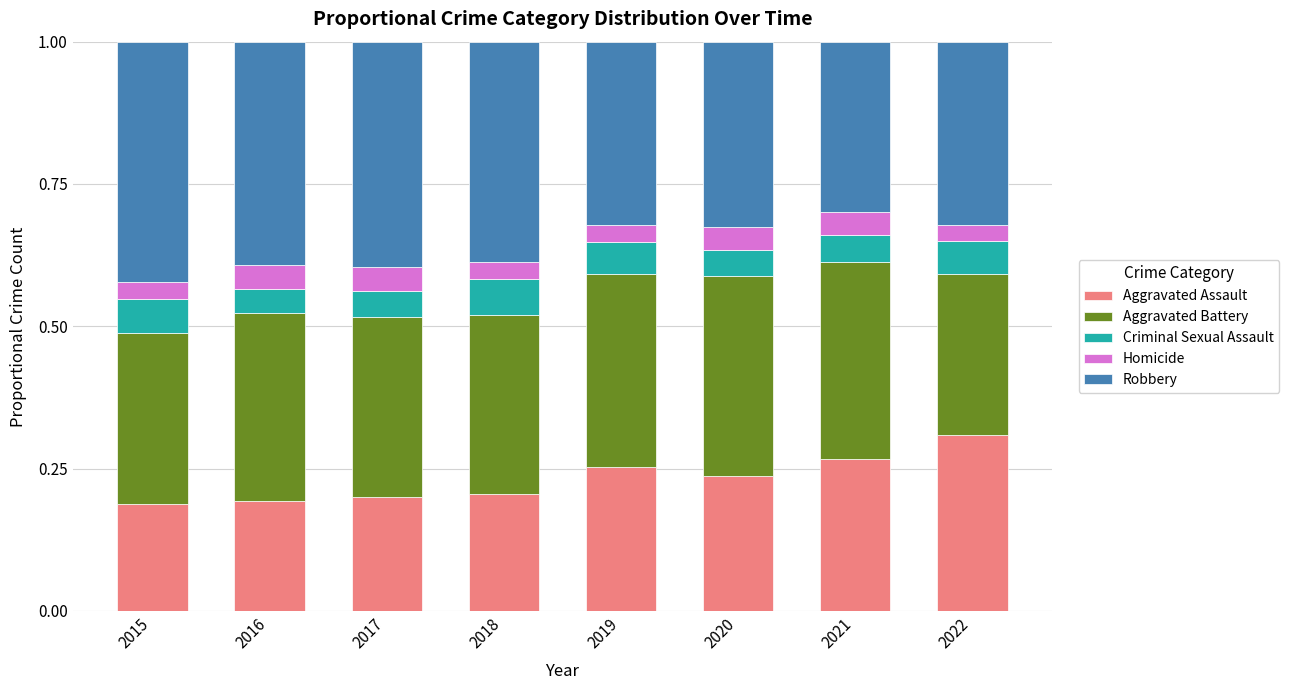

What is the total value across all series at 2019?

1.0